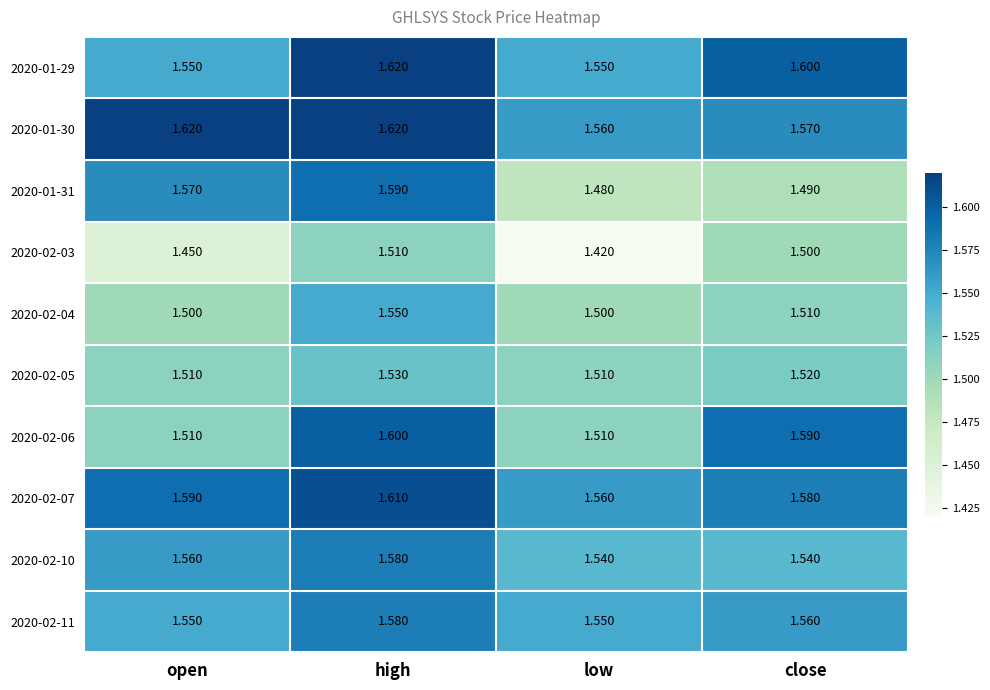

At which category does the chart reach its minimum across all series?

low